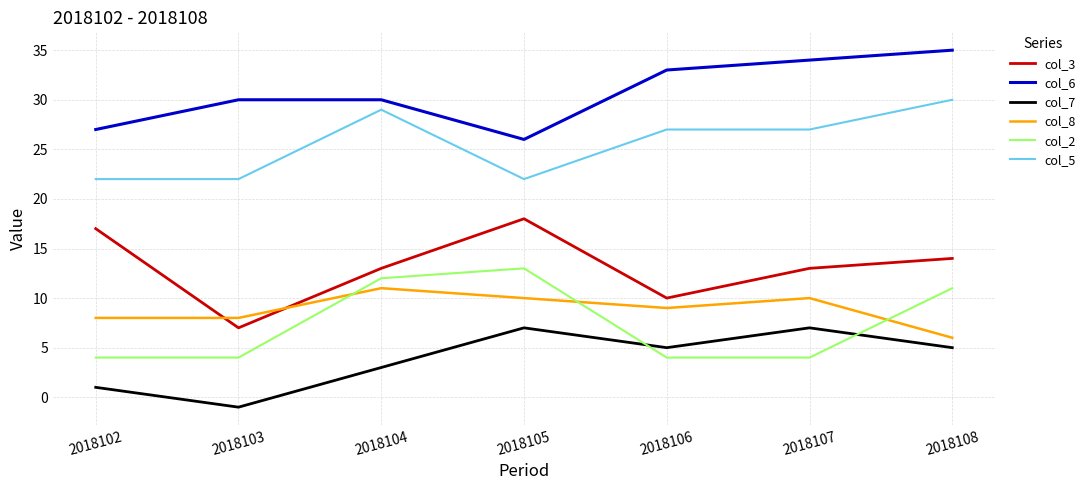

At which category is the sum across all series the highest?

2018108